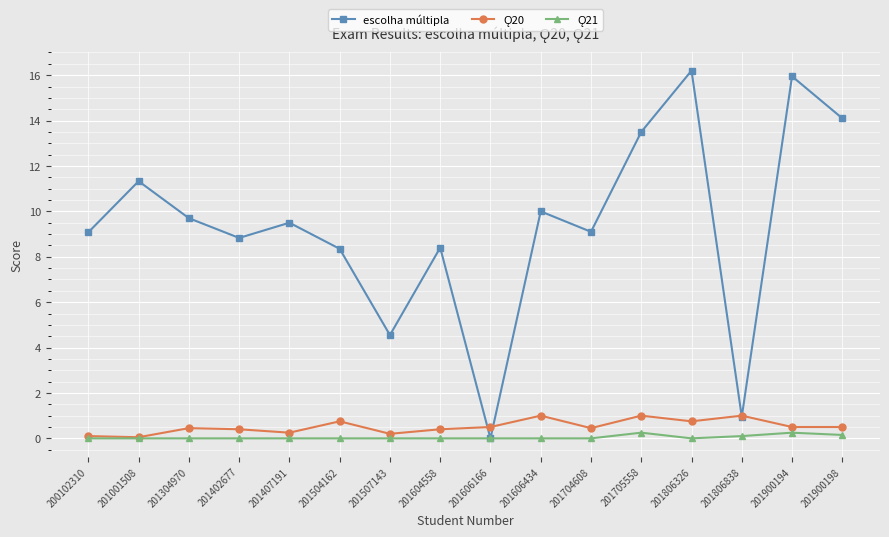

How many series are shown in this chart?

3